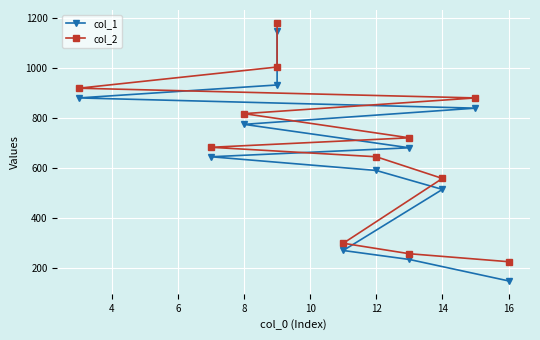

True or false: col_1 and col_2 intersect in this chart.

False